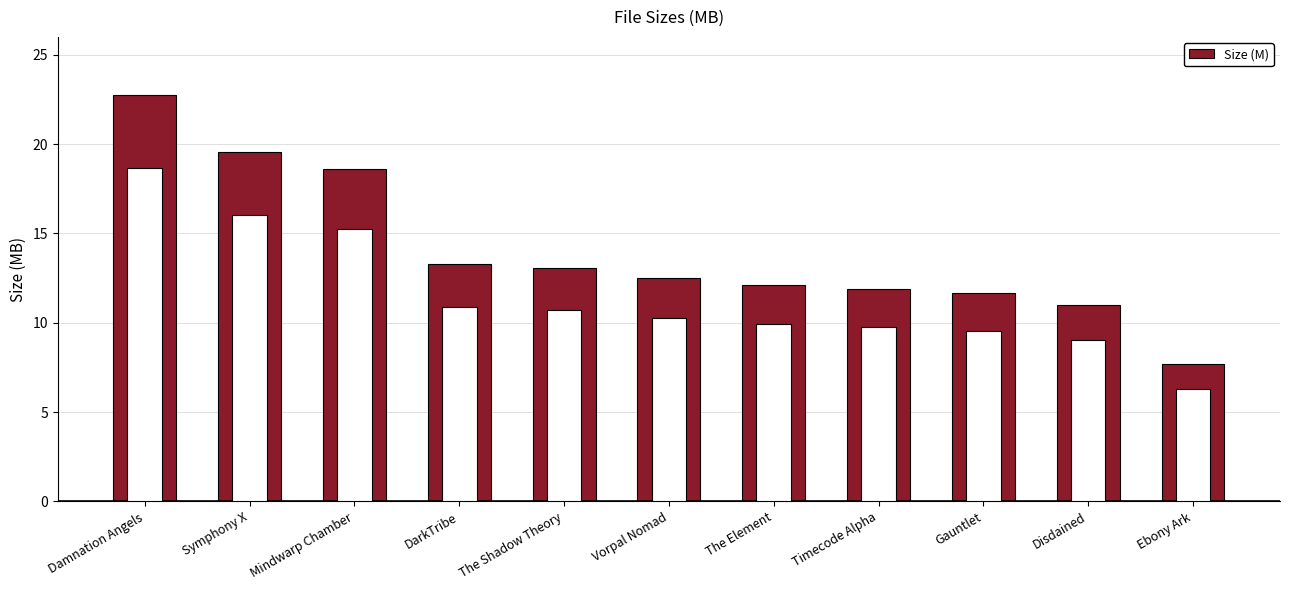

What is the change in value from Vorpal Nomad to Disdained?

-1.5